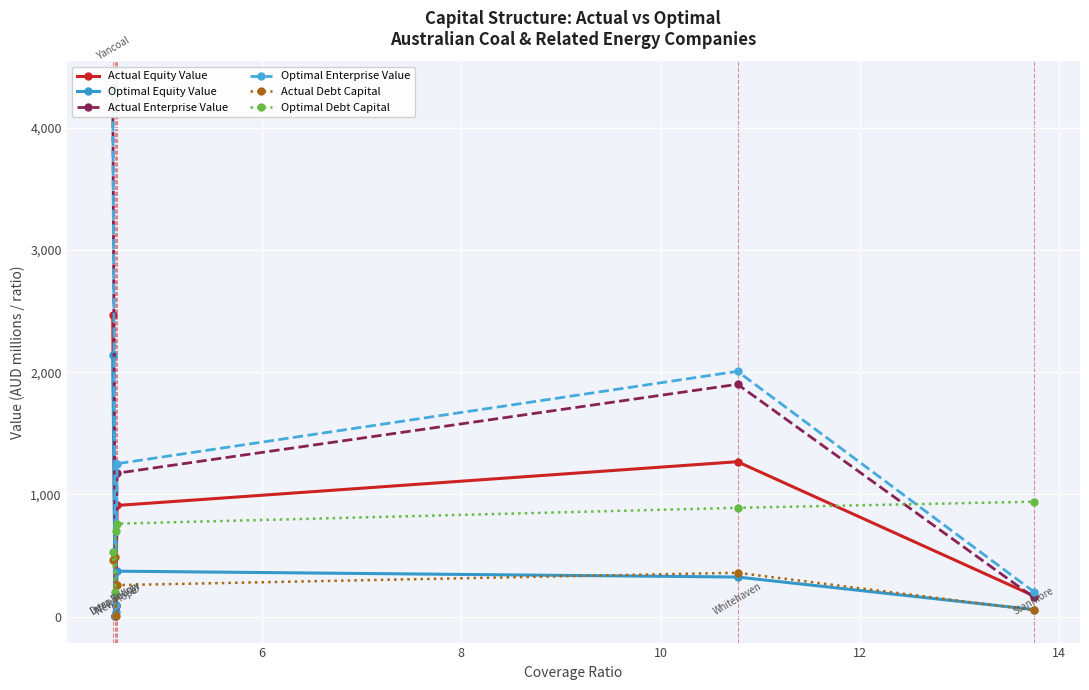

How many categories are shown in the chart?

6